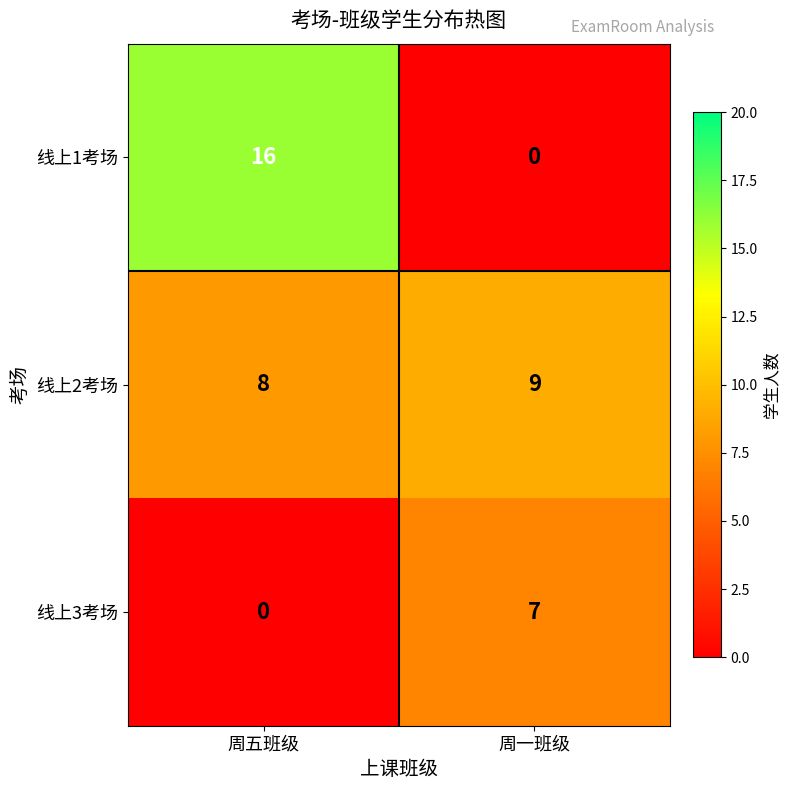

Which series has the widest spread of values?

线上1考场